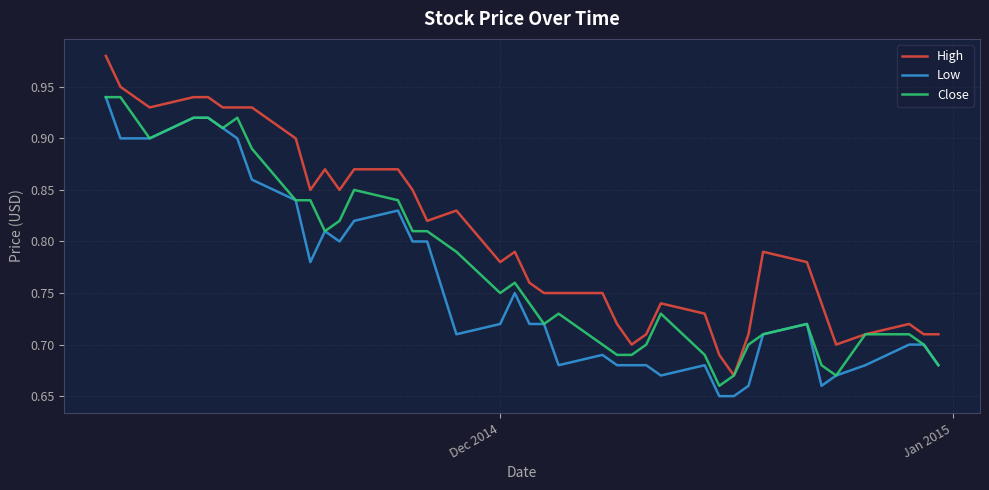

Which series has the widest spread of values?

High